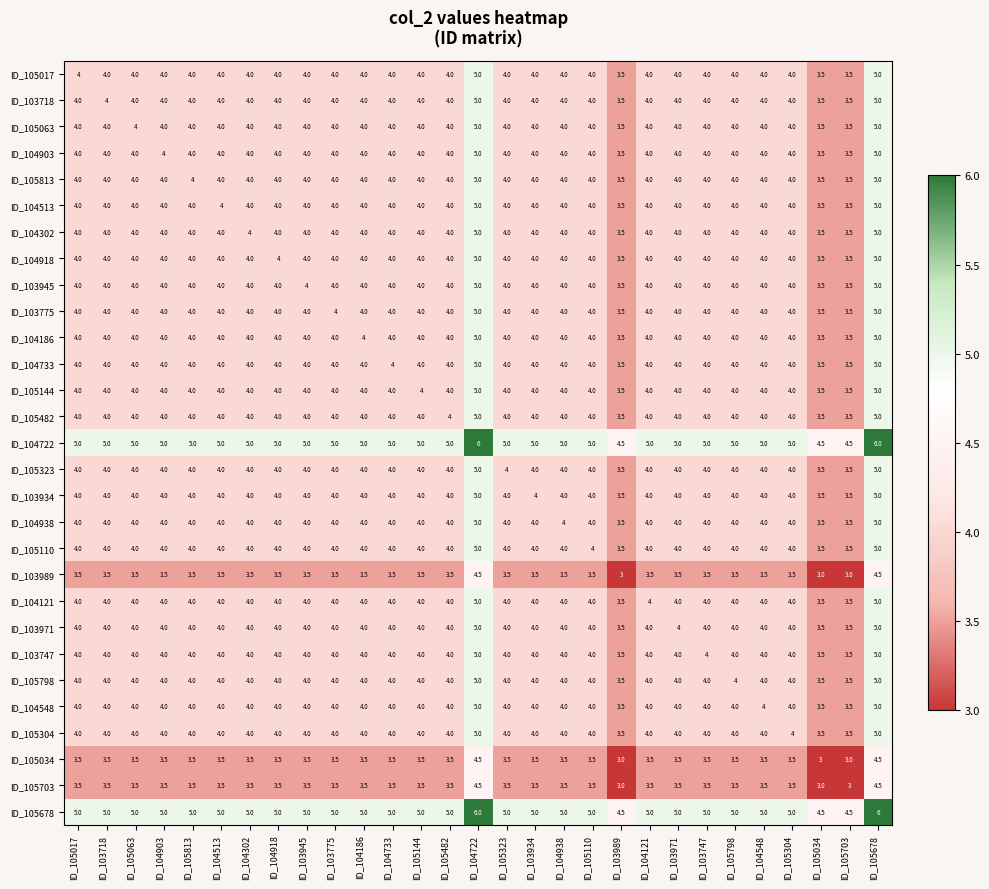

Count the number of categories in the chart.

29